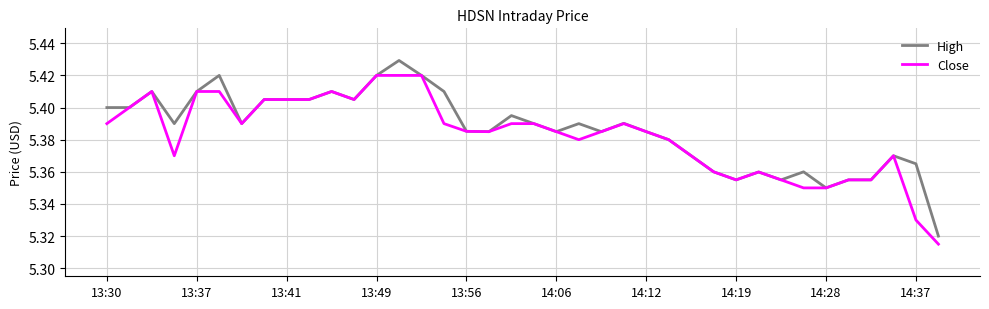

How many lines are shown in the chart?

2